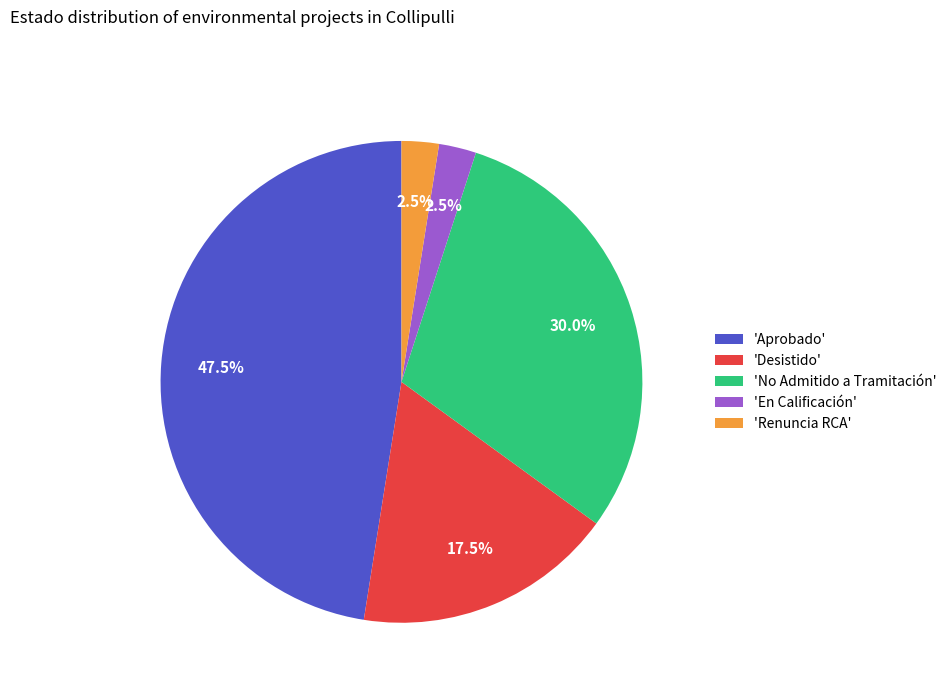

What is the total percentage of 'No Admitido a Tramitación' and 'Renuncia RCA'?

32.5%